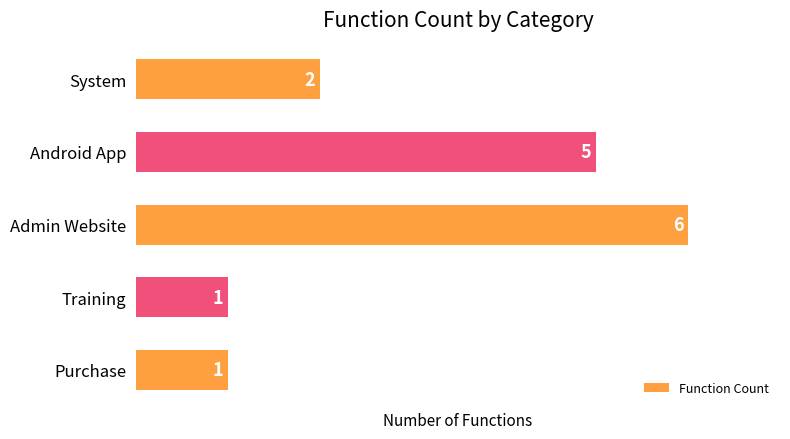

At which category does the chart reach its peak across all series?

Admin Website